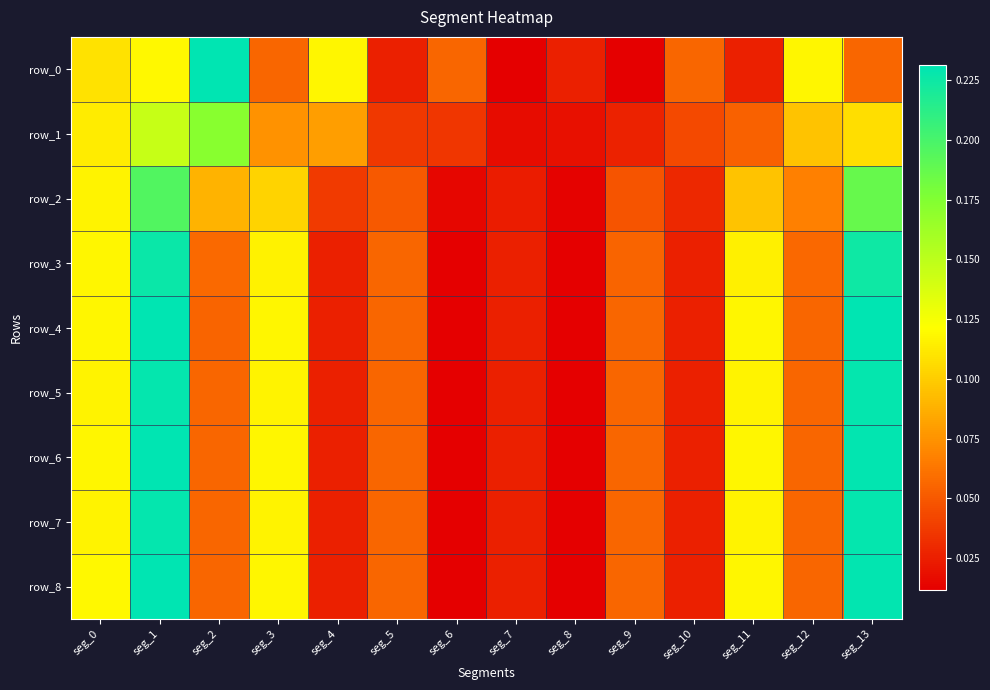

What is the sum of all row_8 values?

1.1